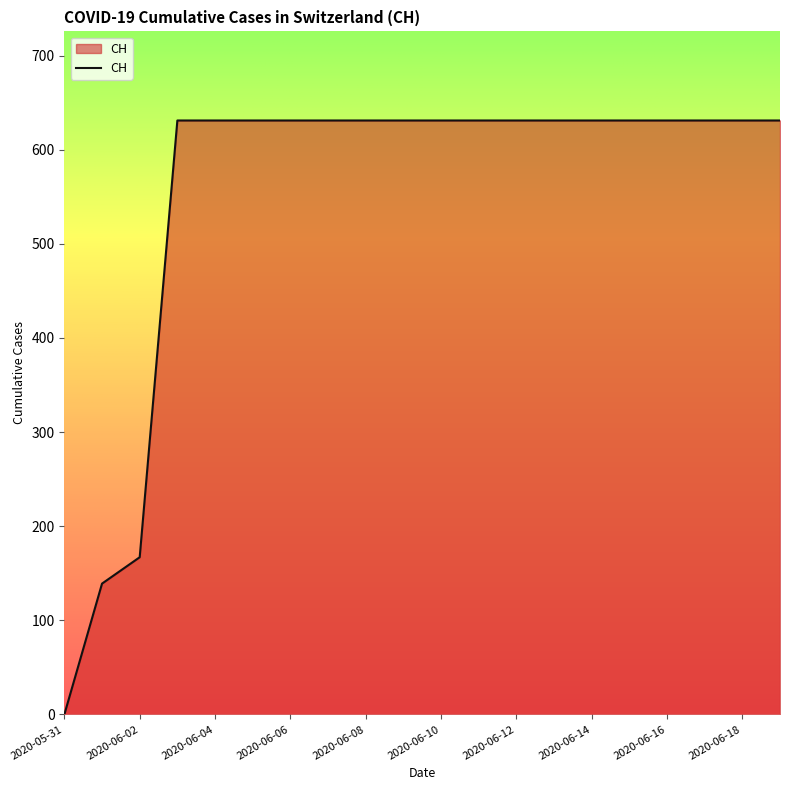

What is the maximum value shown in the chart?

631